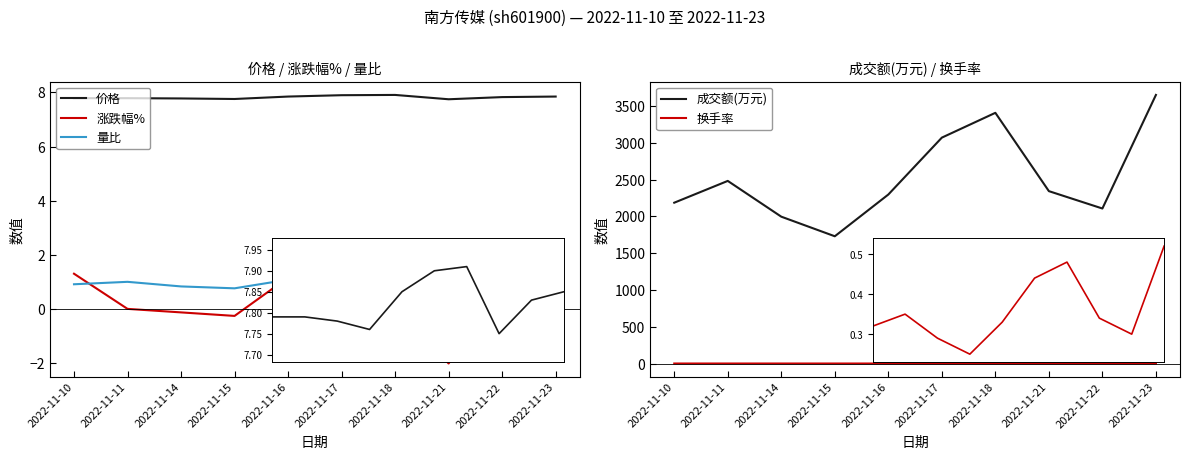

What is the spread (max minus min) of values at 2022-11-23?

3648.7